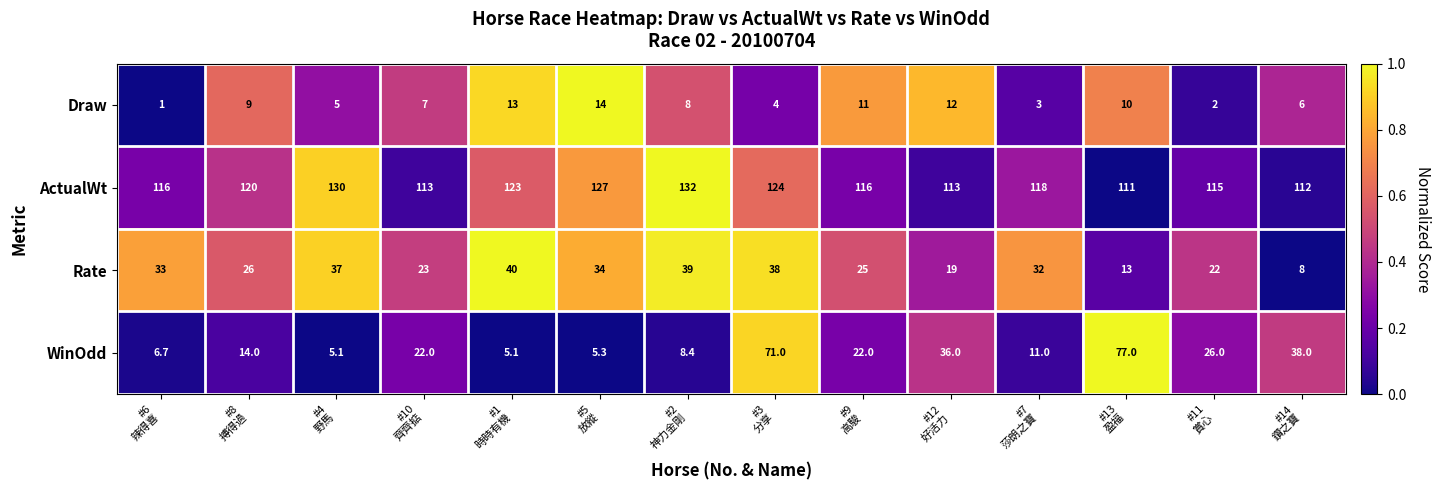

Which series has the widest spread of values?

WinOdd